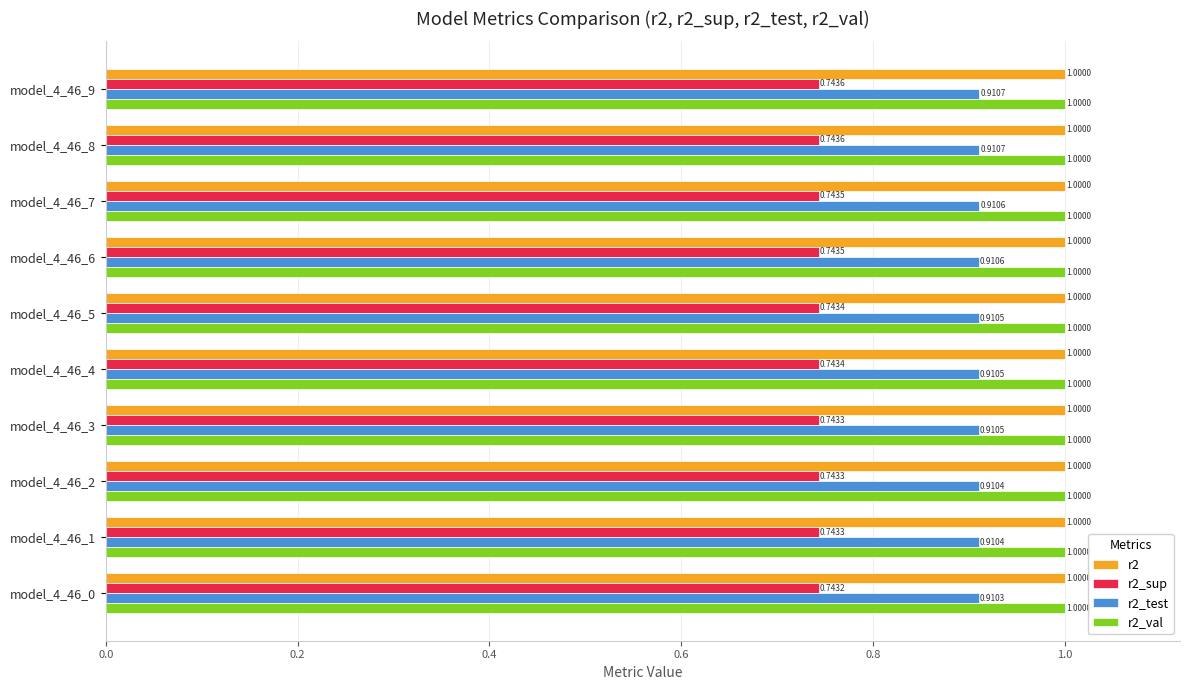

What is the spread (max minus min) of values at model_4_46_7?

0.3